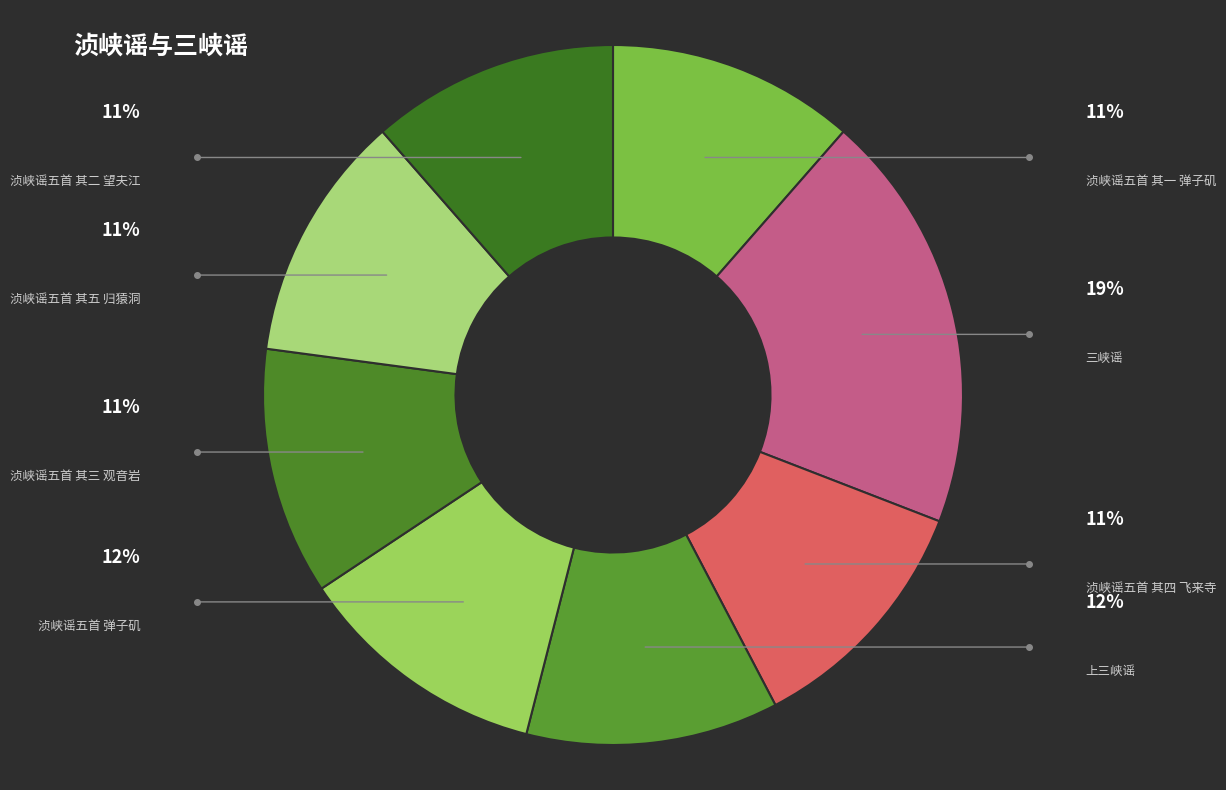

To the nearest percent, what is the difference between the largest and smallest slice percentages?

8%